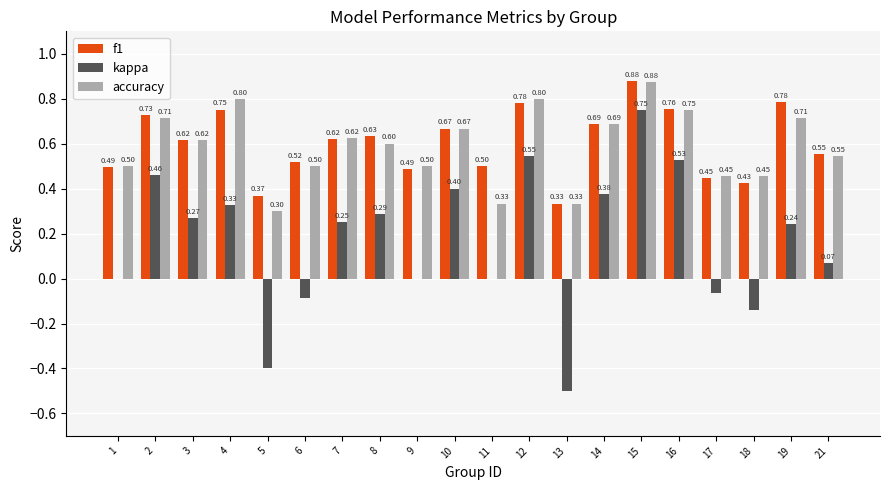

Is the value of kappa at 12 greater than the value of f1 at 12?

No